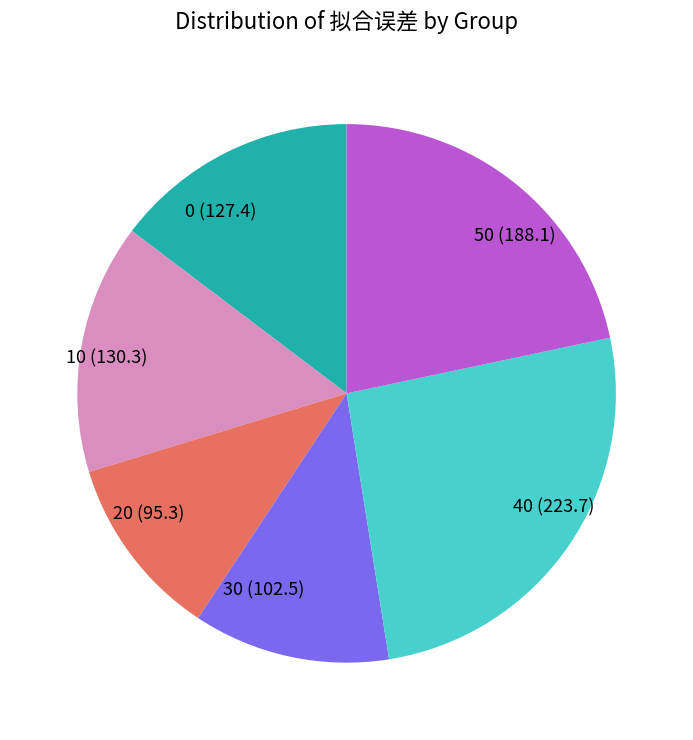

Is it true that 30 (102.5) is 12% of the pie?

True